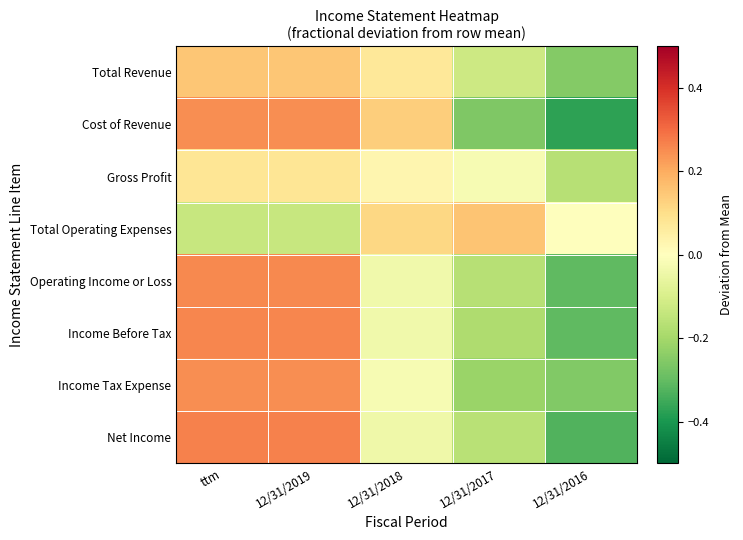

At which category does the chart reach its minimum across all series?

12/31/2016